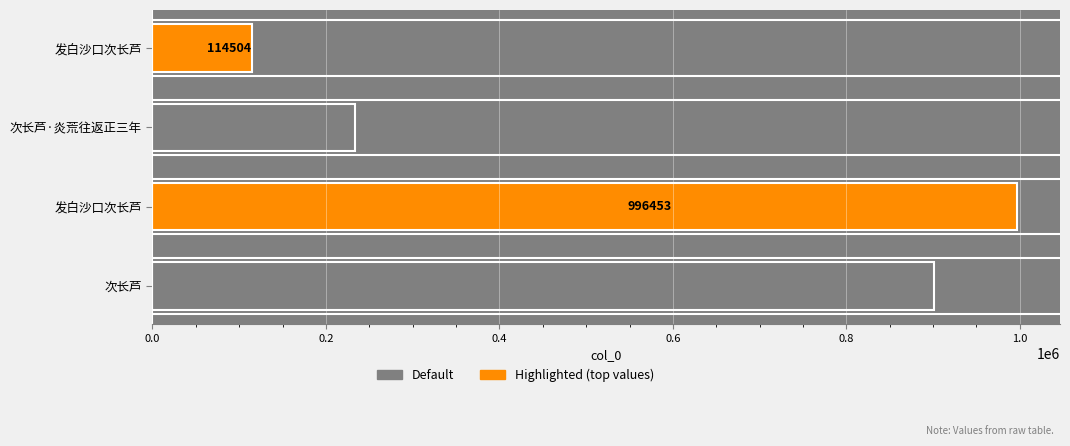

What is the sum of all values?

2245279